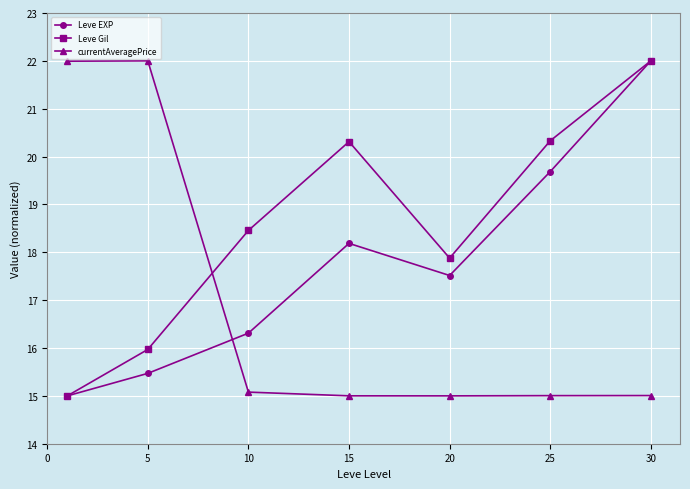

List the series in order of their overall mean, highest first.

Leve Gil, Leve EXP, currentAveragePrice